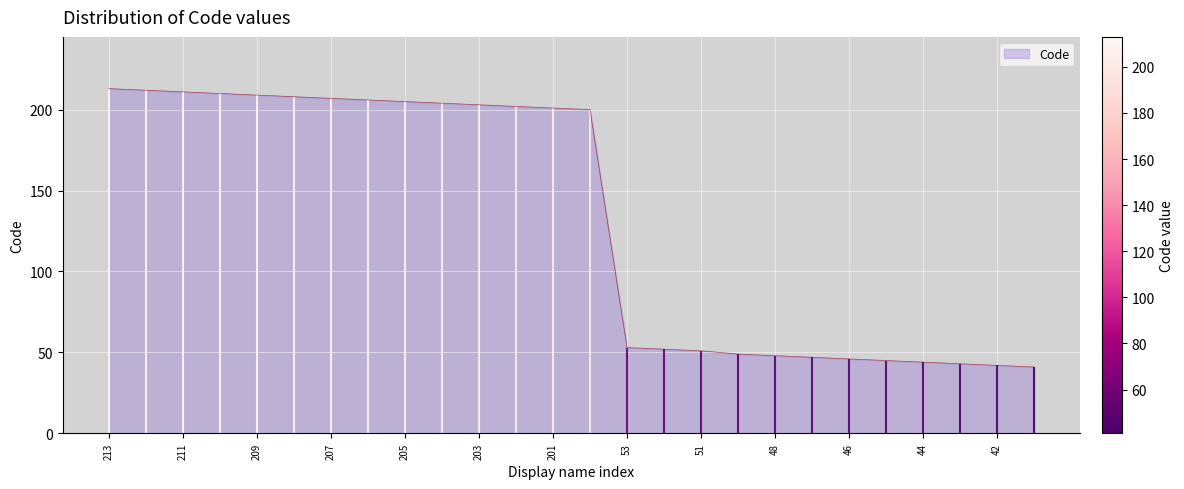

Is it true that Code equals 27 at 42?

False